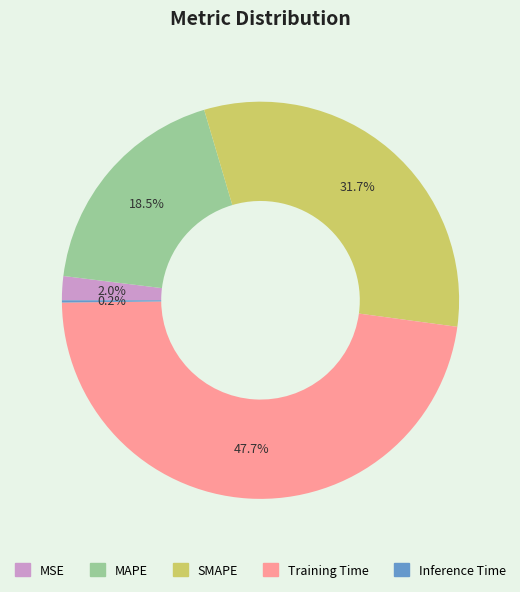

Which category has the biggest portion of the pie?

Training Time